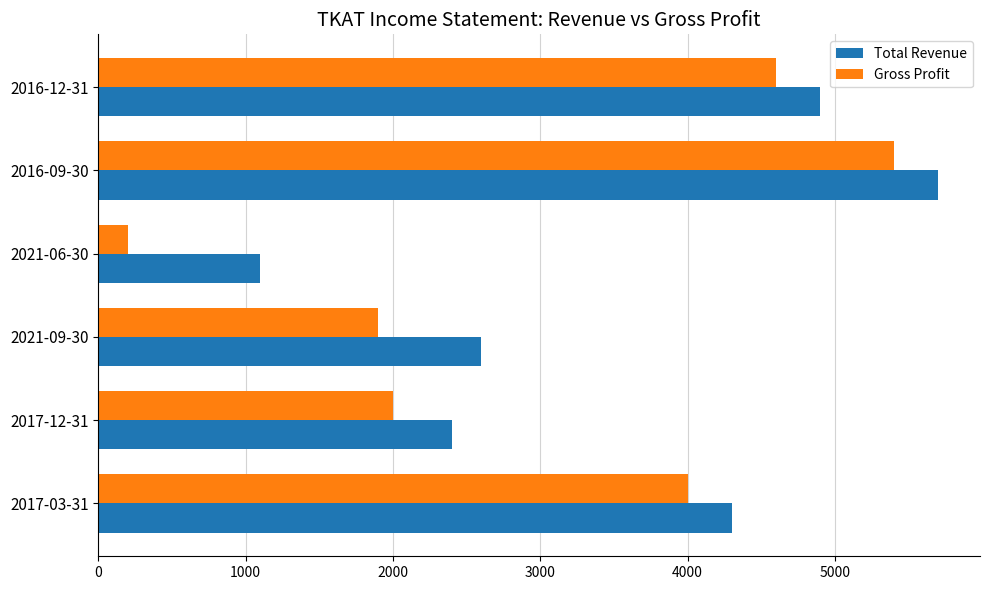

Which category has the lowest value in the Total Revenue series?

2021-06-30